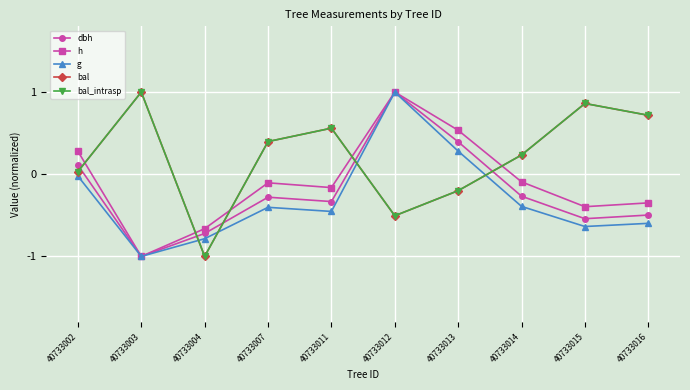

Does the chart have visible grid lines?

Yes